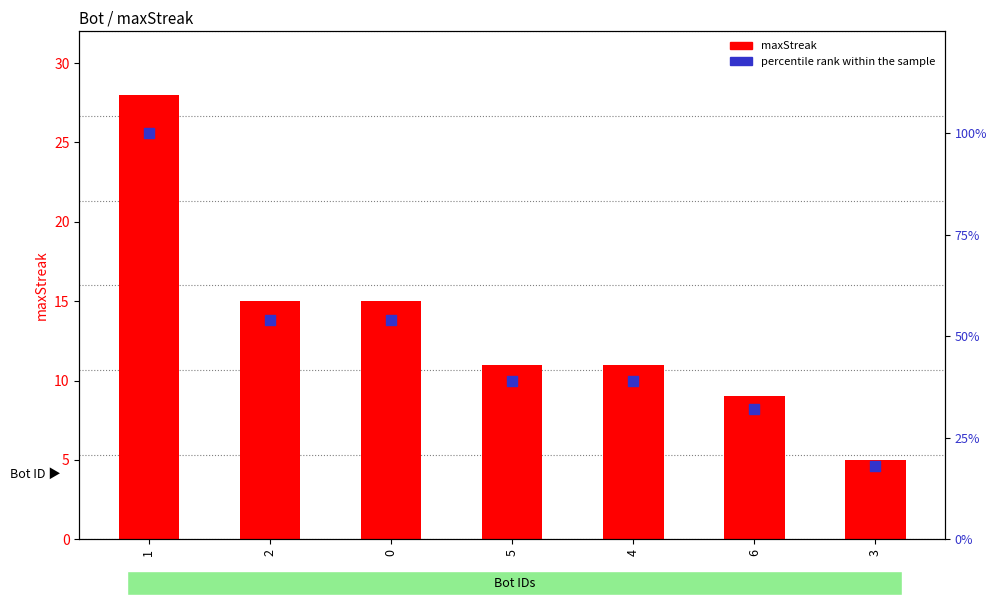

At how many categories does at least one series exceed 26?

6